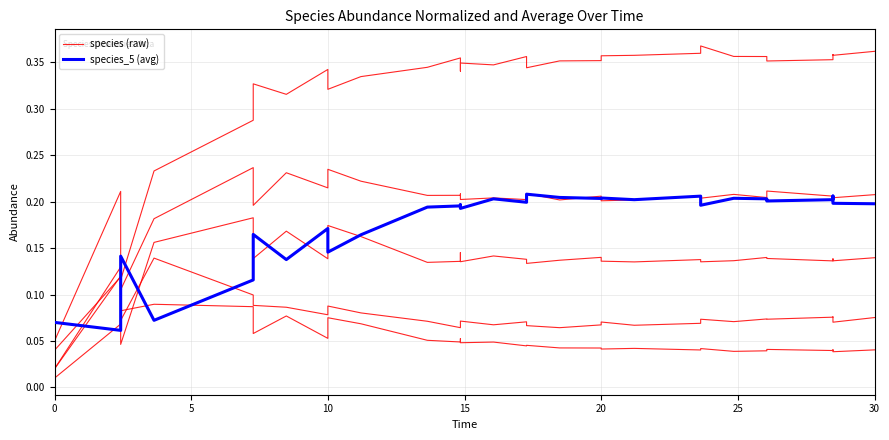

What is the sum of the species (raw) values at 0 and 30?

0.2